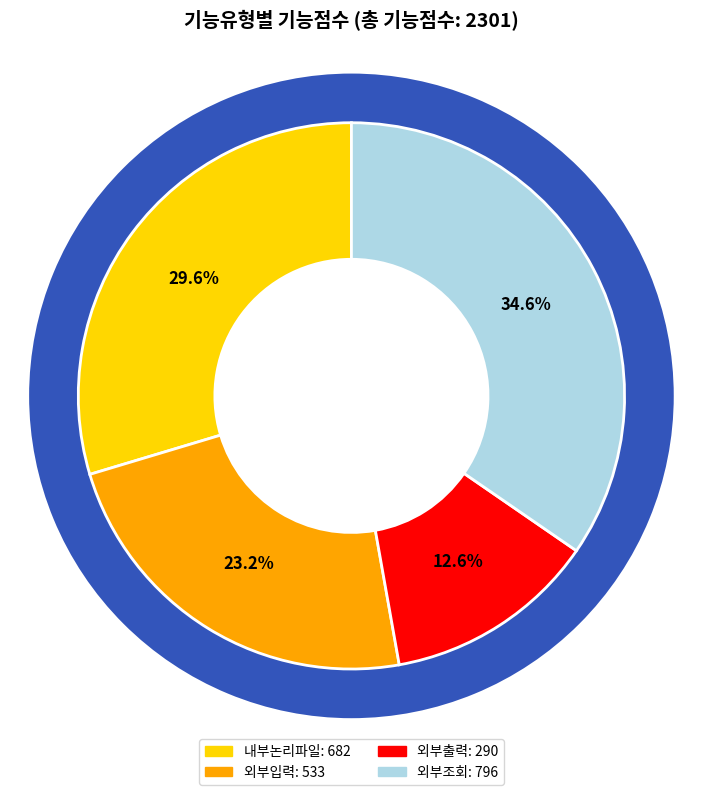

To the nearest percent, what is the average slice percentage?

25%